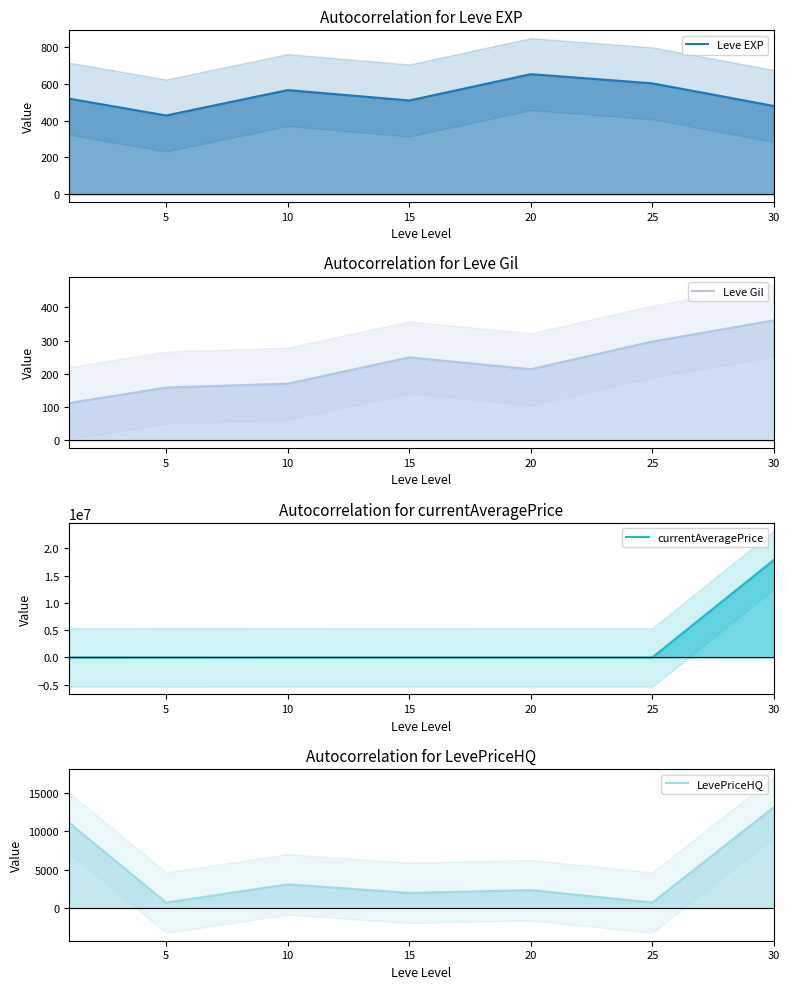

What is the difference between the currentAveragePrice values at 30 and 25?

17867595.6